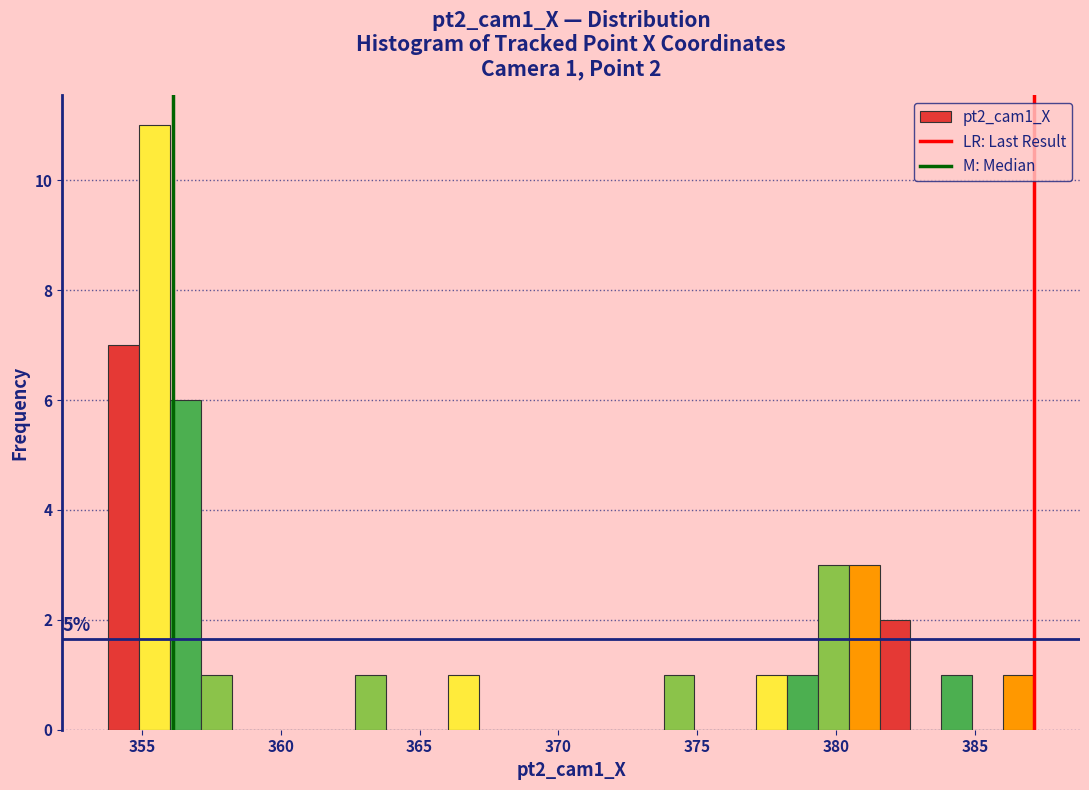

Around what value on the x-axis is the tallest bar? Give the approximate position of its centre, as read against the axis.

355.5